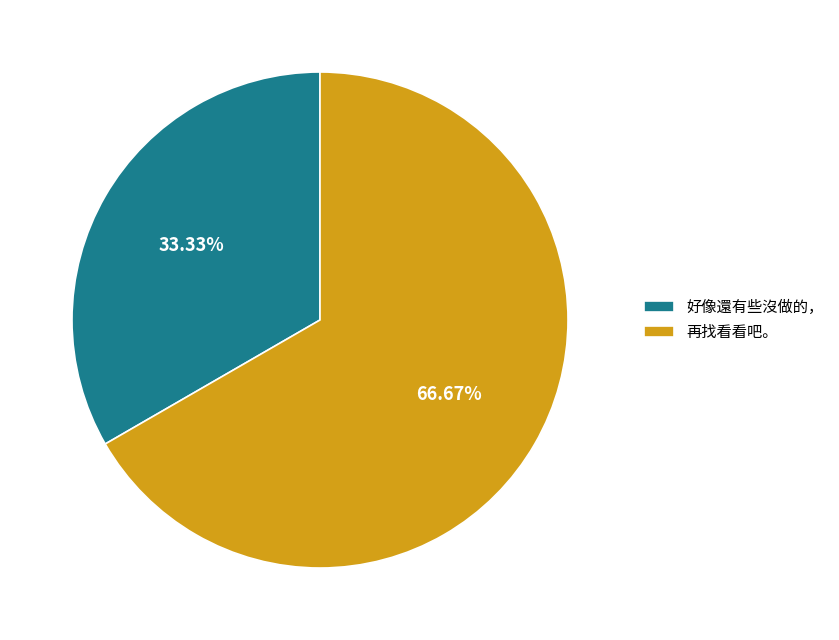

Combined, do 好像還有些沒做的， and 再找看看吧。 account for over 50%?

Yes